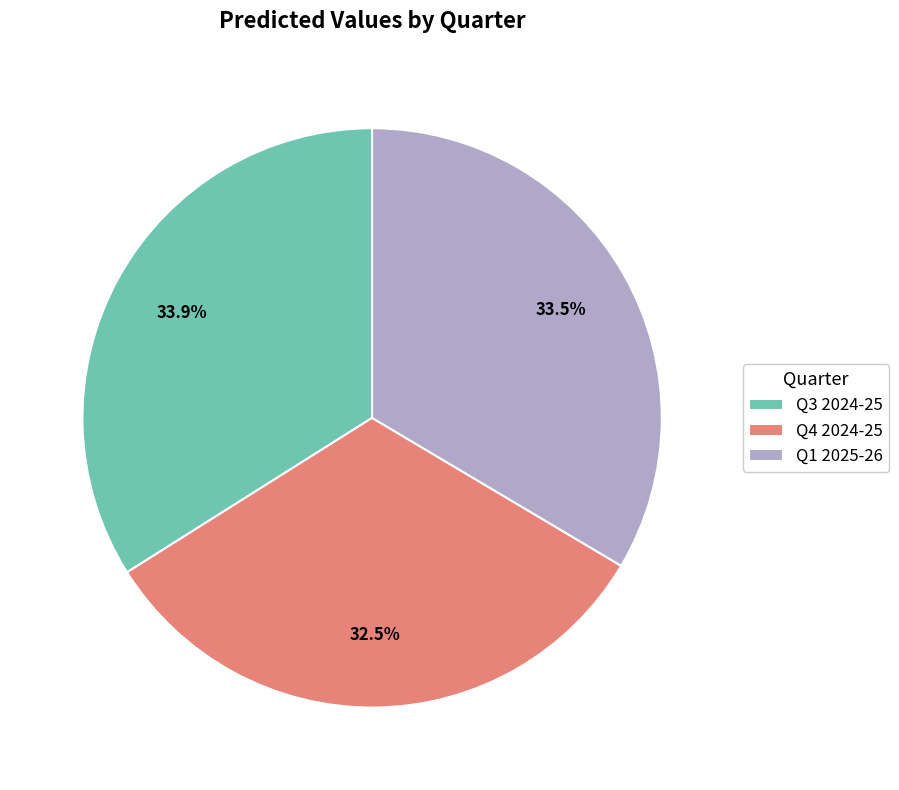

To the nearest percent, what percentage of the pie is Q3 2024-25?

34%